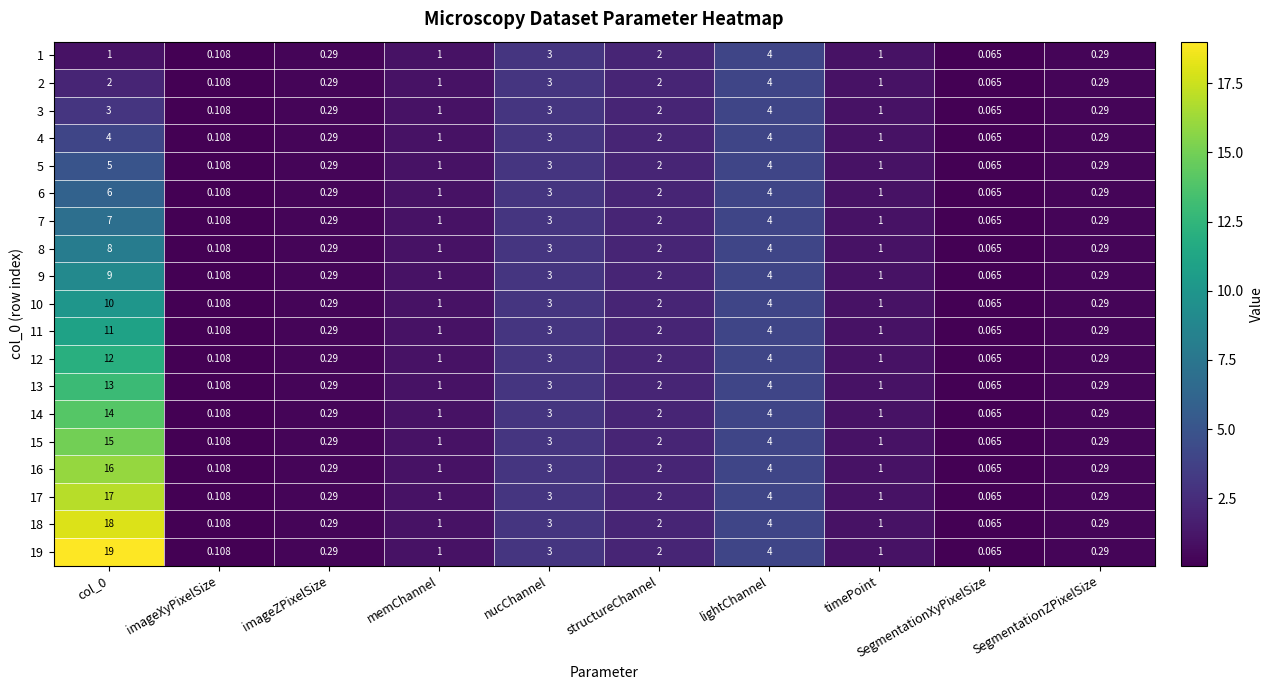

At which label does 16 reach its minimum?

SegmentationXyPixelSize